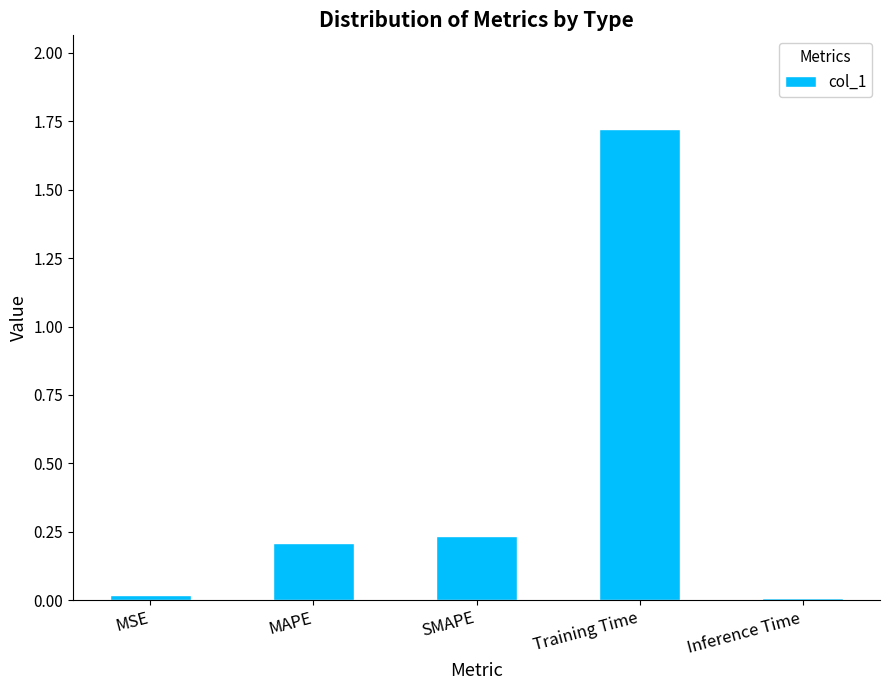

What is the label of the 3rd bar from the right?

SMAPE